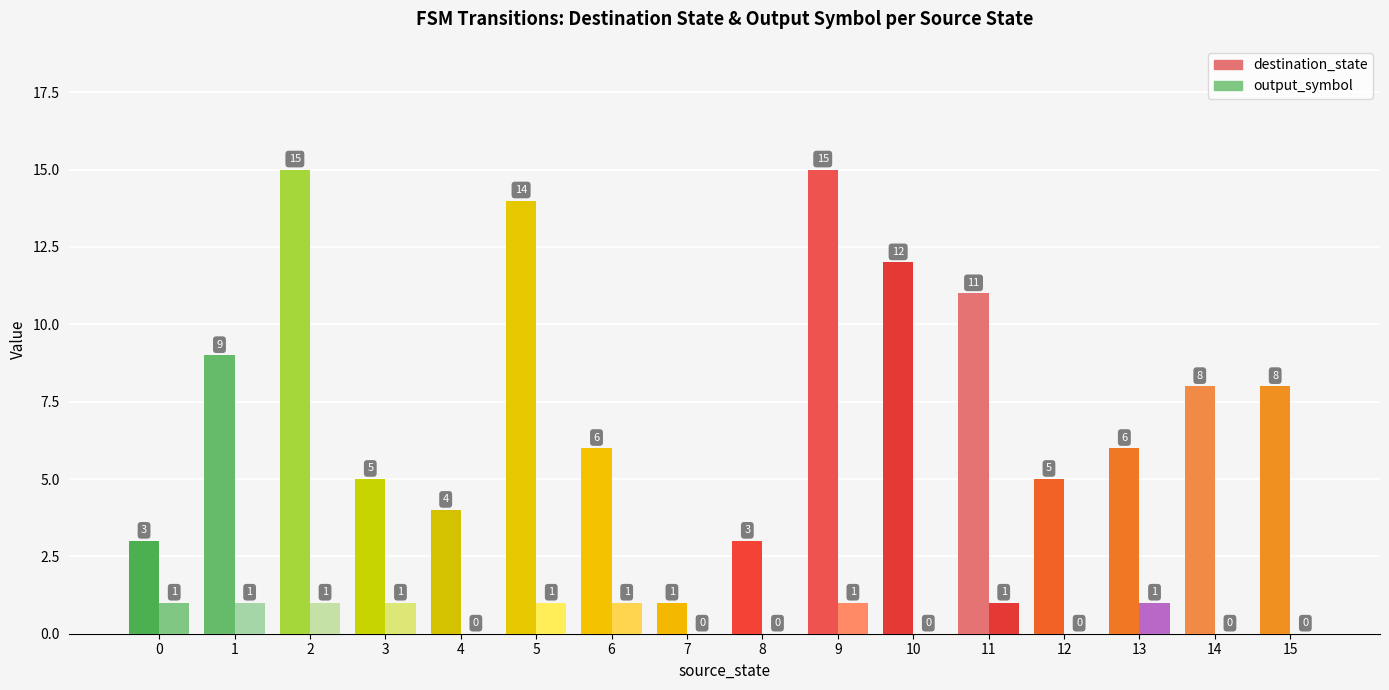

Count the number of data series in this chart.

2